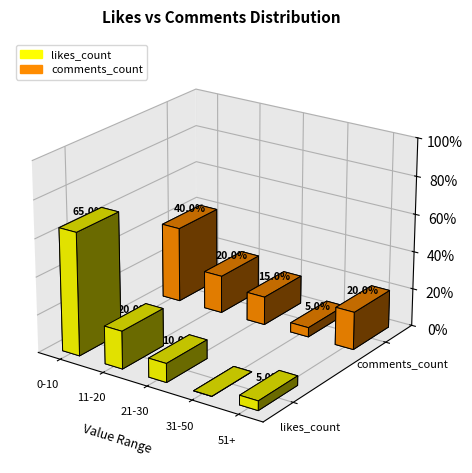

How many bars are there in each group?

2